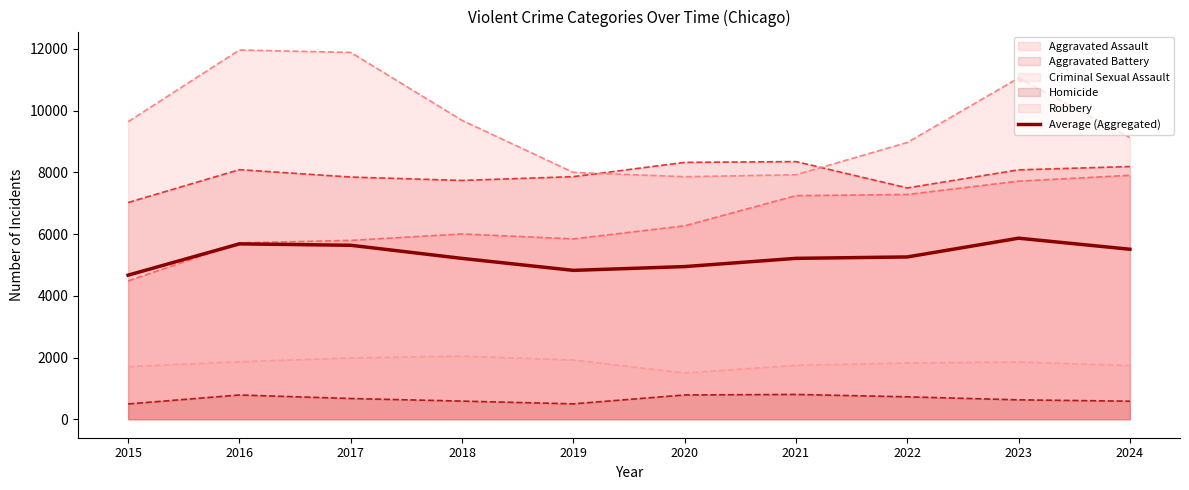

List the labels in order of value, smallest first.

2015, 2019, 2020, 2018, 2021, 2022, 2024, 2017, 2016, 2023